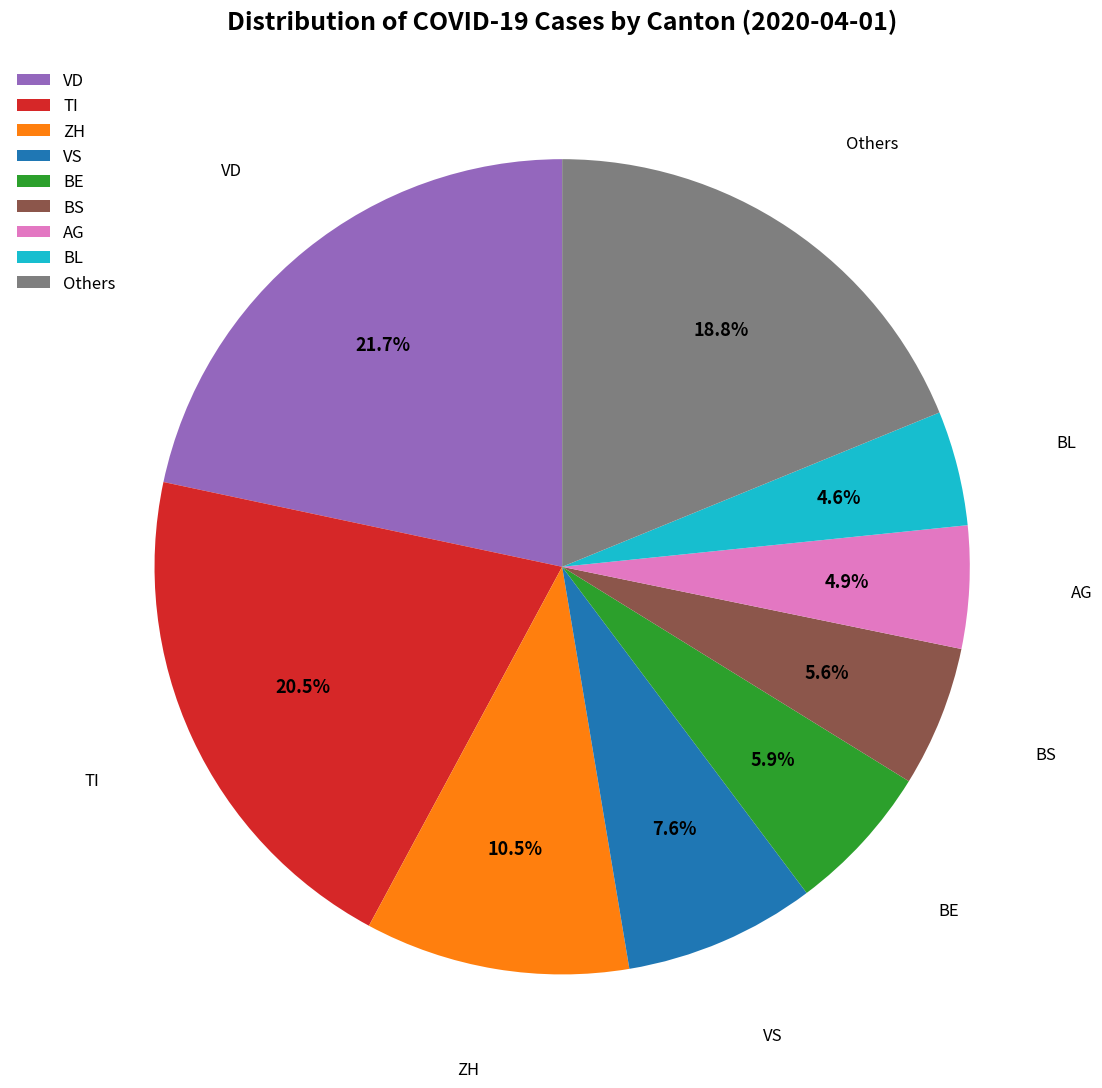

Combined, do BL and TI account for over 50%?

No